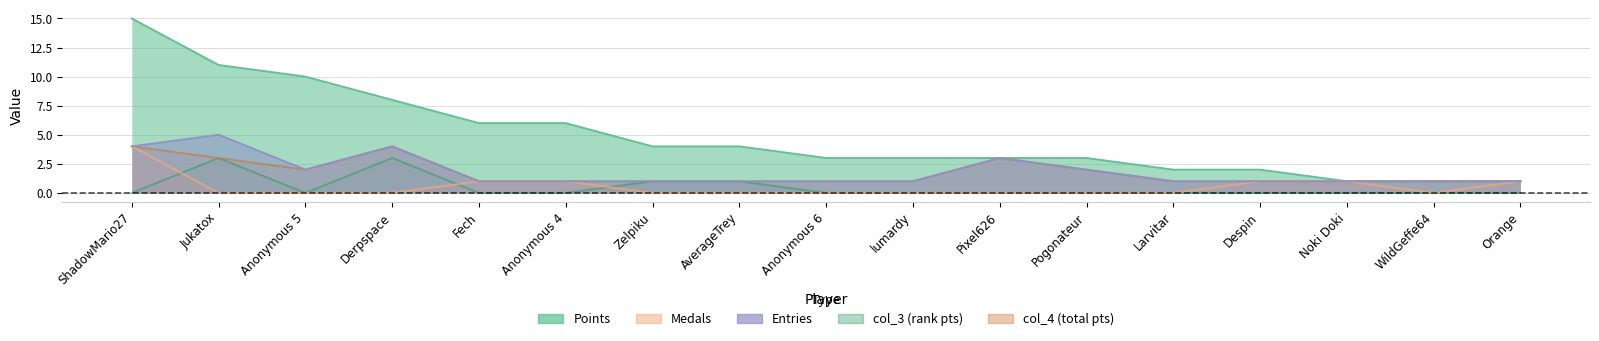

Reading left to right, extract all data points from this chart.

Points: ShadowMario27=15	Jukatox=11	Anonymous 5=10	Derpspace=8	Fech=6	Anonymous 4=6	Zelpiku=4	AverageTrey=4	Anonymous 6=3	lumardy=3	Pixel626=3	Pogonateur=3	Larvitar=2	Despin=2	Noki Doki=1	WildGeffe64=1	Orange=1
Medals: ShadowMario27=4	Jukatox=0	Anonymous 5=0	Derpspace=0	Fech=1	Anonymous 4=1	Zelpiku=0	AverageTrey=0	Anonymous 6=0	lumardy=0	Pixel626=0	Pogonateur=0	Larvitar=0	Despin=1	Noki Doki=1	WildGeffe64=0	Orange=1
Entries: ShadowMario27=4	Jukatox=5	Anonymous 5=2	Derpspace=4	Fech=1	Anonymous 4=1	Zelpiku=1	AverageTrey=1	Anonymous 6=1	lumardy=1	Pixel626=3	Pogonateur=2	Larvitar=1	Despin=1	Noki Doki=1	WildGeffe64=1	Orange=1
col_3: ShadowMario27=0	Jukatox=3	Anonymous 5=0	Derpspace=3	Fech=0	Anonymous 4=0	Zelpiku=1	AverageTrey=1	Anonymous 6=0	lumardy=0	Pixel626=0	Pogonateur=0	Larvitar=0	Despin=0	Noki Doki=0	WildGeffe64=0	Orange=0
col_4: ShadowMario27=4	Jukatox=3	Anonymous 5=2	Derpspace=4	Fech=1	Anonymous 4=1	Zelpiku=1	AverageTrey=1	Anonymous 6=1	lumardy=1	Pixel626=3	Pogonateur=2	Larvitar=1	Despin=1	Noki Doki=1	WildGeffe64=1	Orange=1